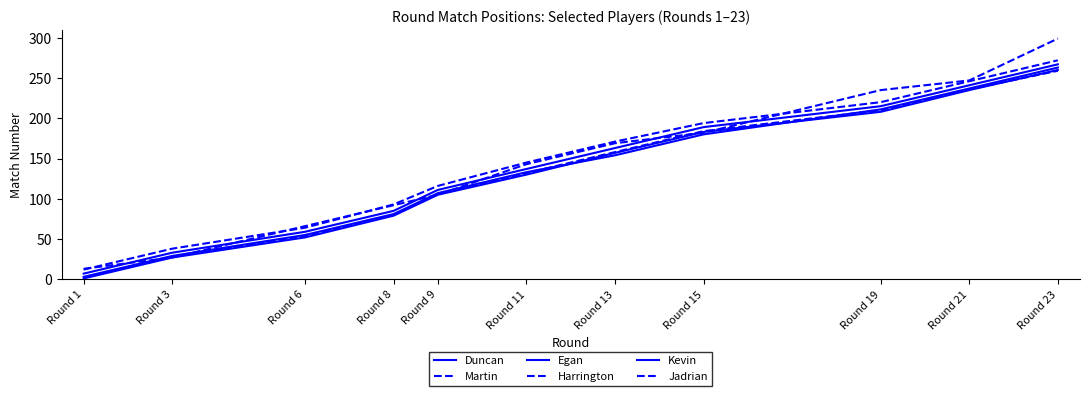

Does the chart display data point markers on the line(s)?

No